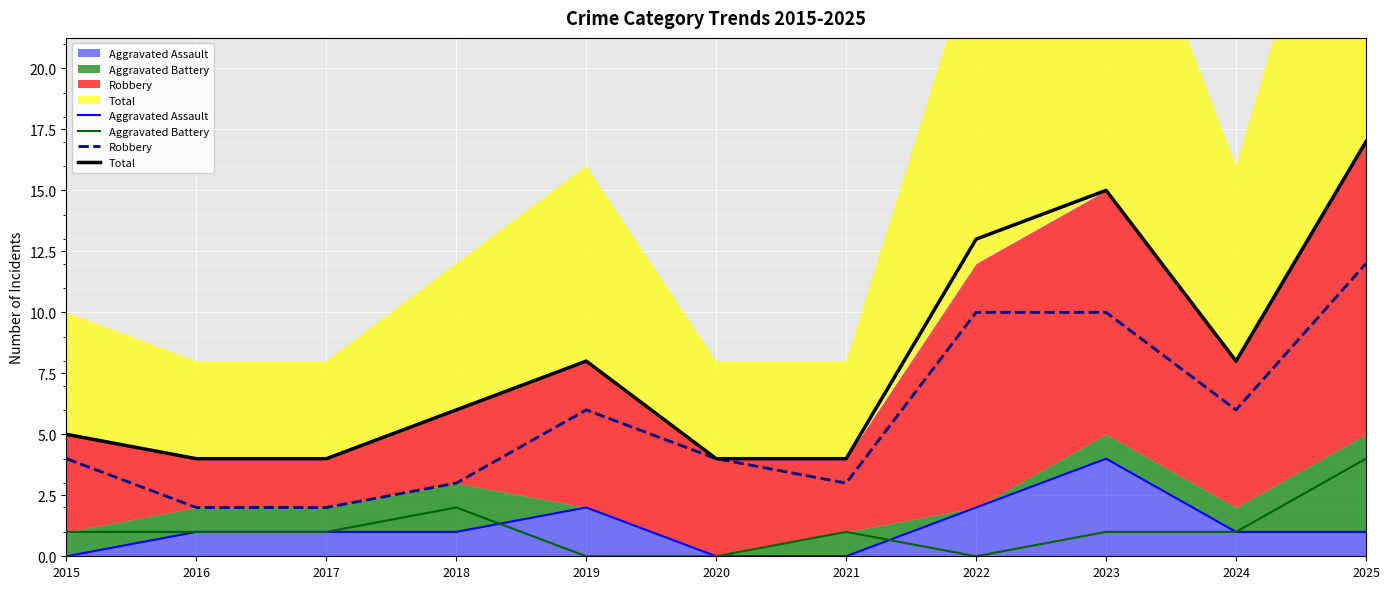

What is the value of the Total (line) point at the 2nd from the left?

4